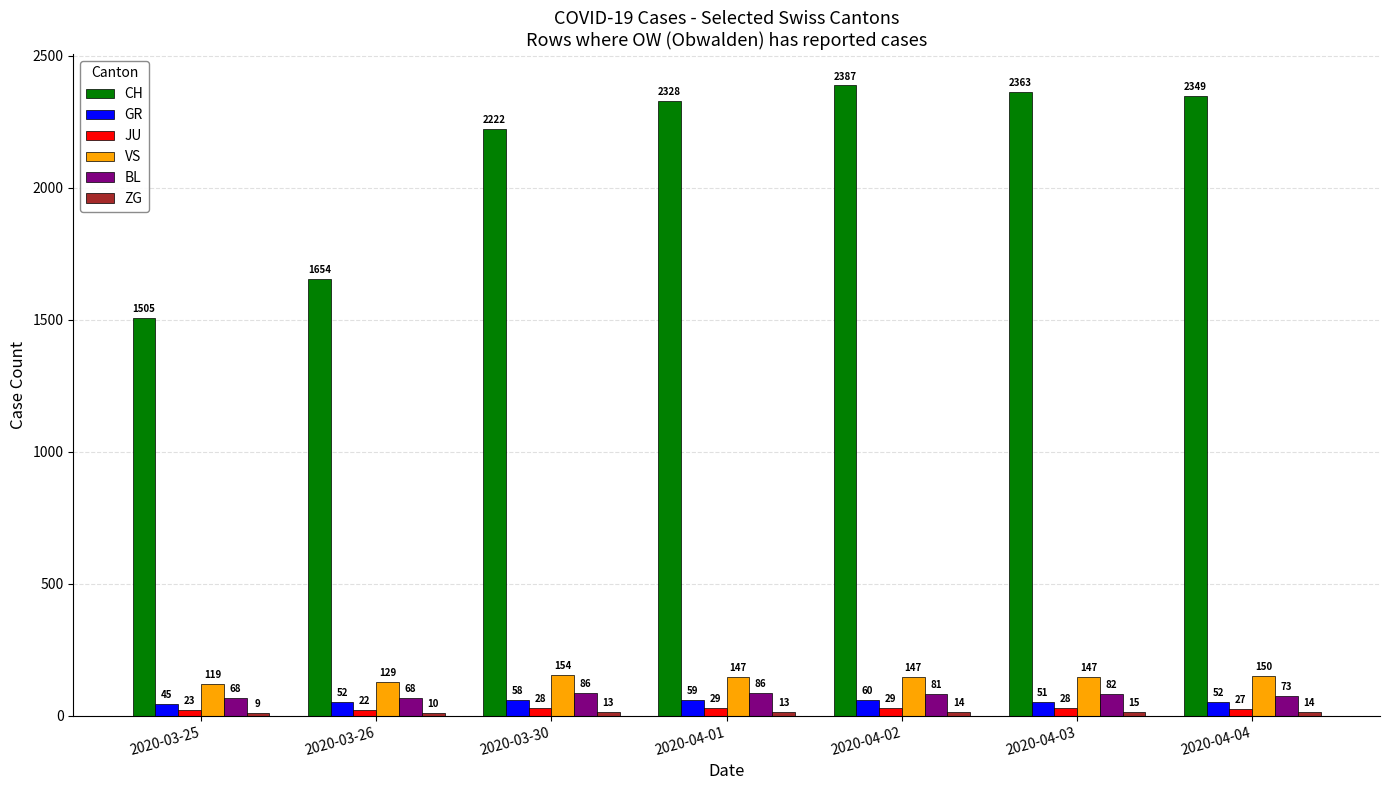

What is the spread (max minus min) of values at 2020-03-25?

1496